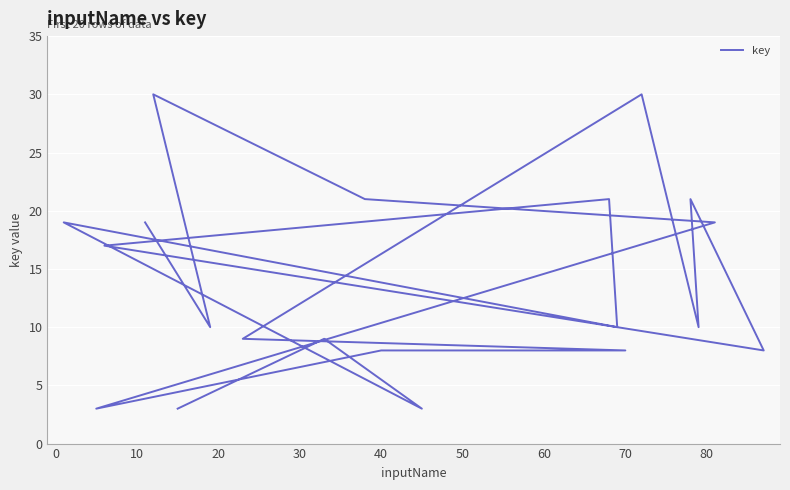

What is the value of the 15th point from the left?

21